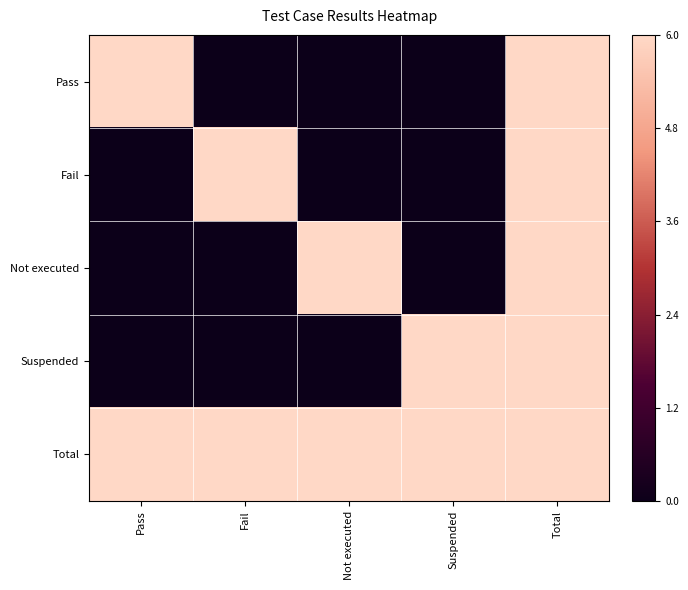

At which category is the sum across all series the highest?

Total